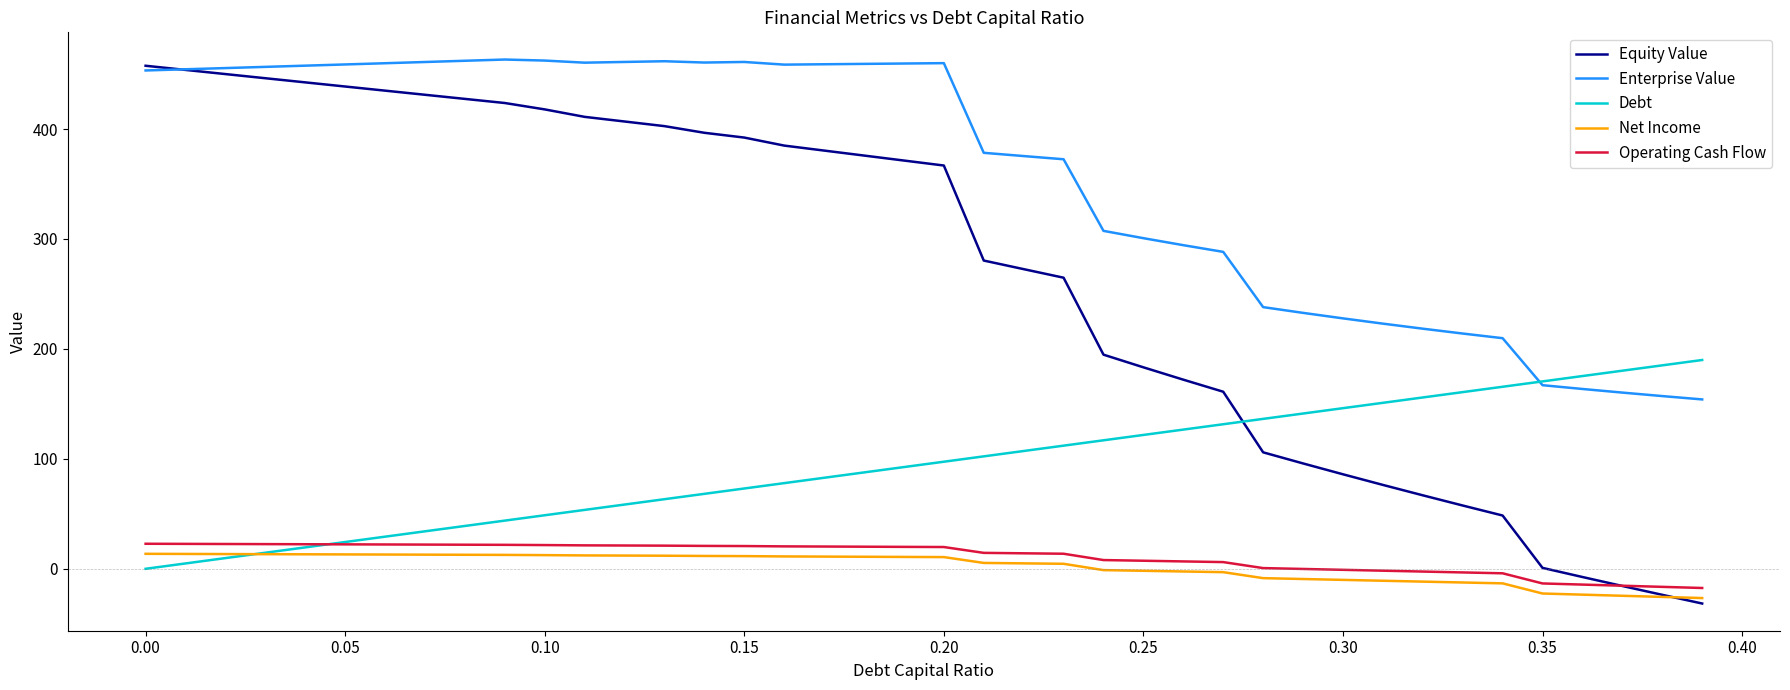

True or false: Operating Cash Flow and Enterprise Value cross at least once.

False